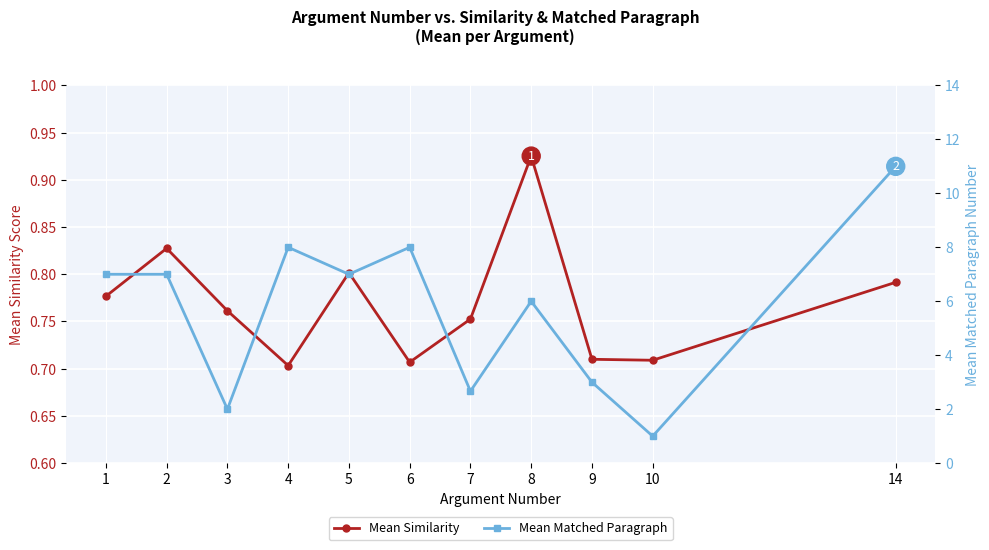

Reading right to left, what are all the values shown in this chart?

Mean Similarity: 14=0.8	10=0.7	9=0.7	8=0.9	7=0.8	6=0.7	5=0.8	4=0.7	3=0.8	2=0.8	1=0.8
Mean Matched Paragraph: 14=11.0	10=1.0	9=3.0	8=6.0	7=2.7	6=8.0	5=7.0	4=8.0	3=2.0	2=7.0	1=7.0